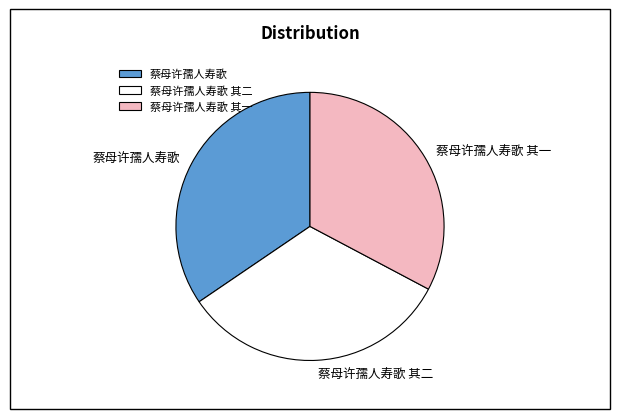

Which slice is the largest?

蔡母许孺人寿歌